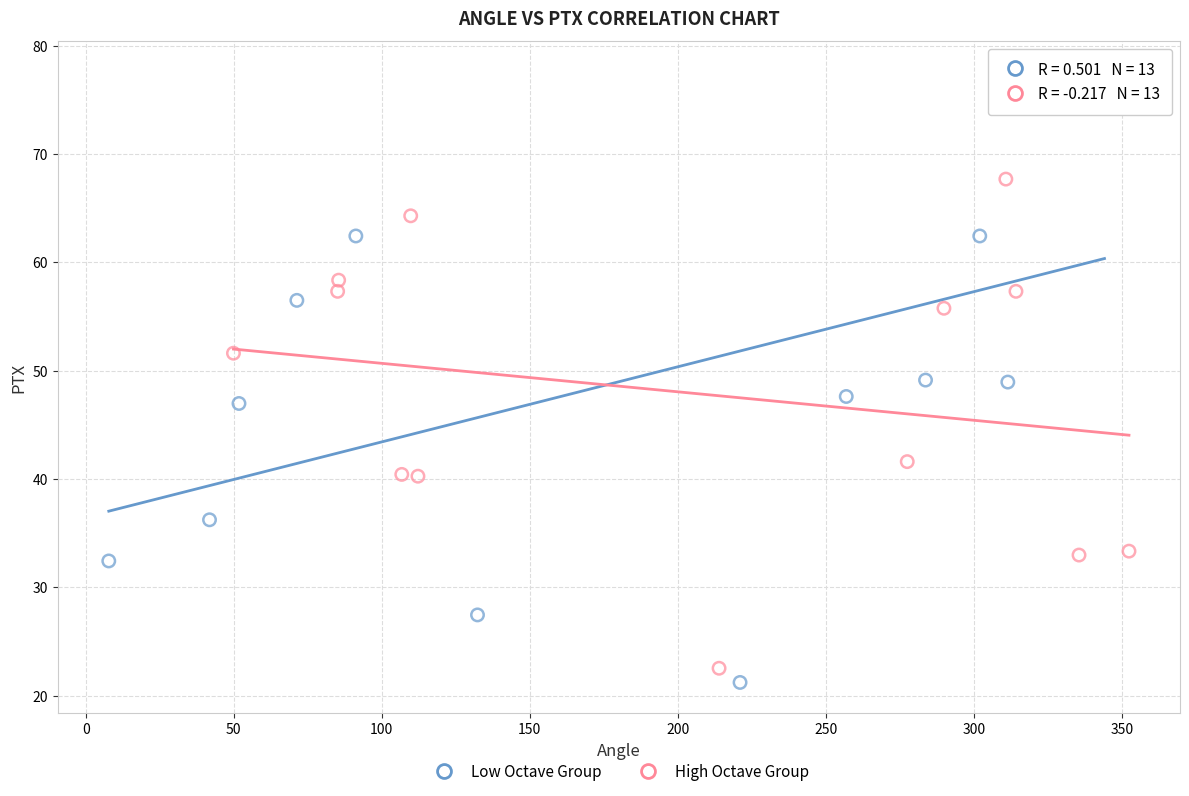

Which series contains the lowest Y value?

Low Octave Group